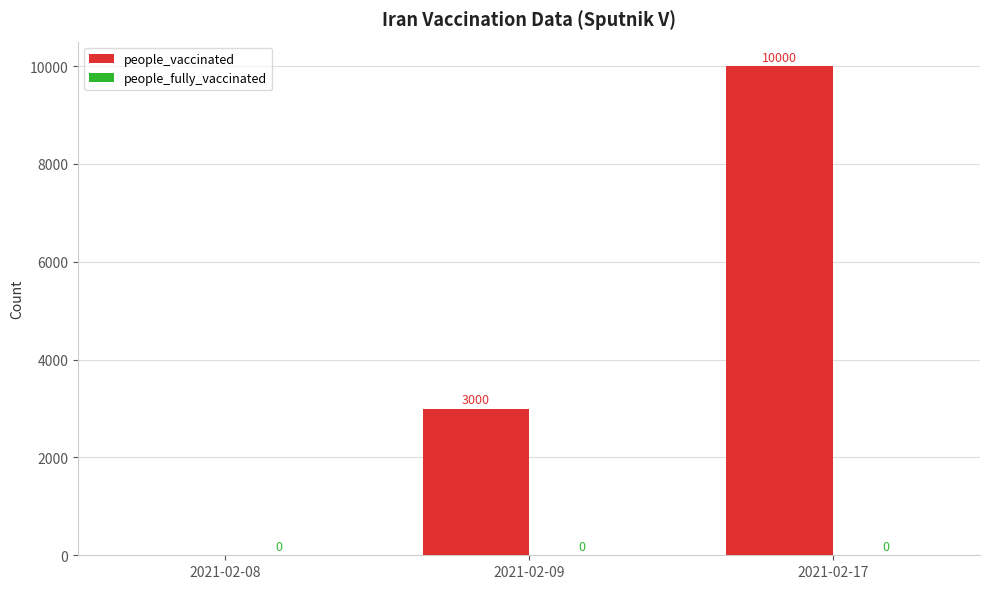

At which category does the chart reach its peak across all series?

2021-02-17